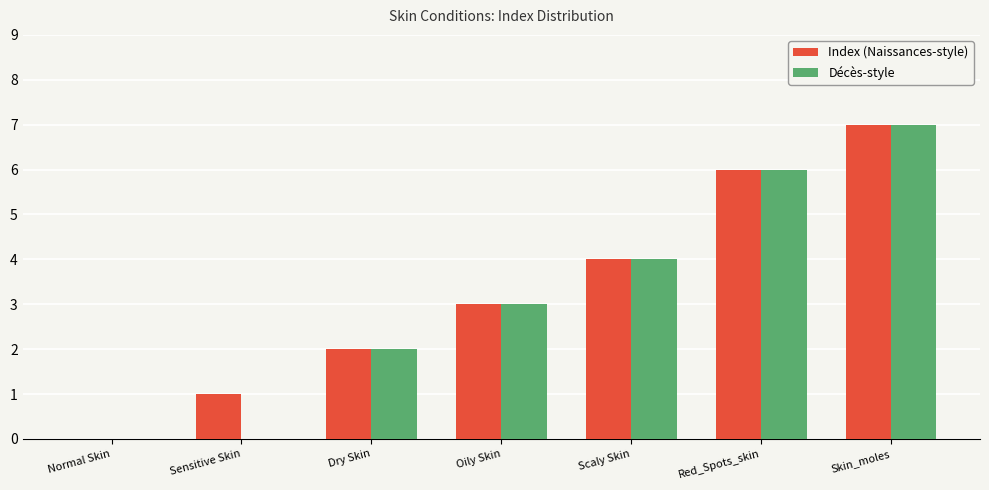

What is the difference between the Index (Naissances-style) values at Normal Skin and Dry Skin?

2